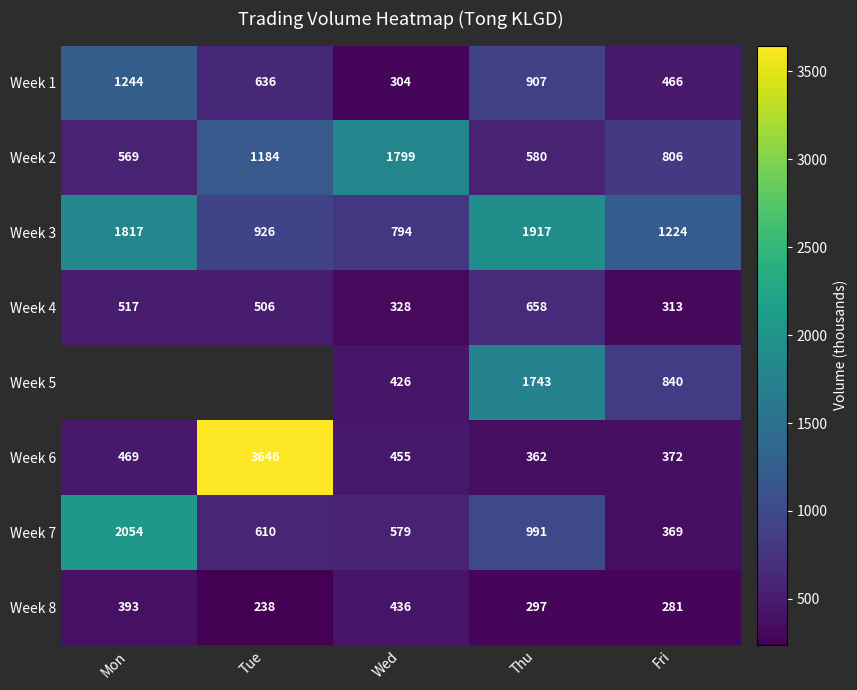

Rank the categories by Week 3 value from highest to lowest.

Thu, Mon, Fri, Tue, Wed